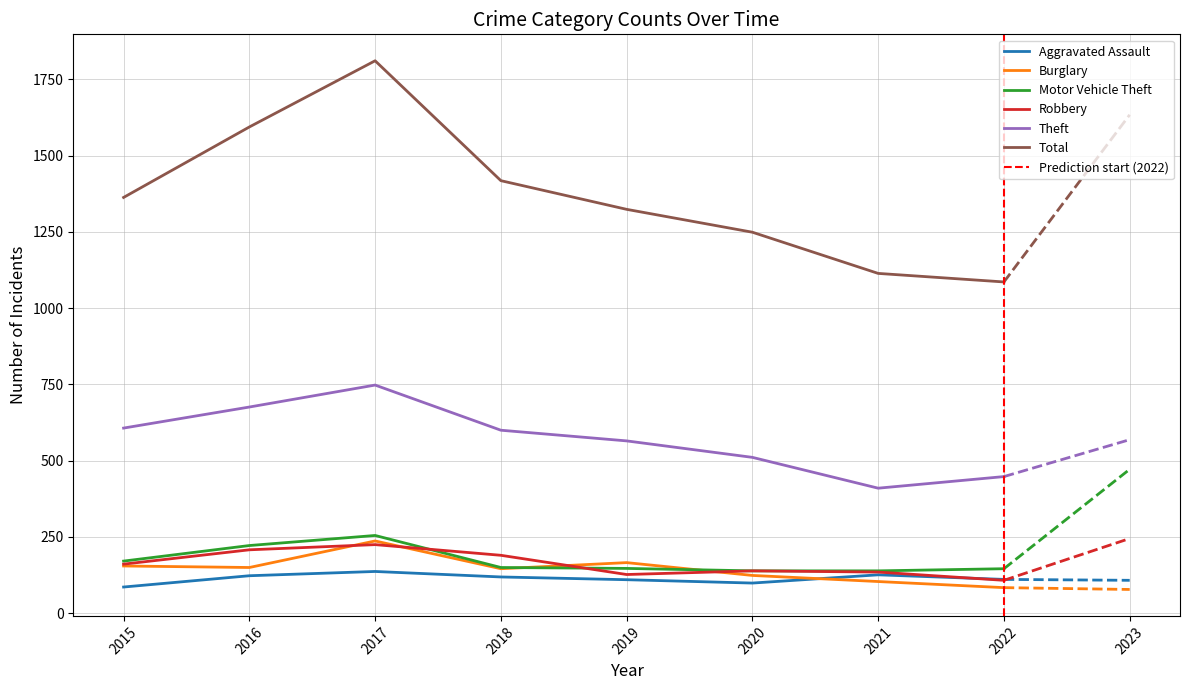

What is the difference between the highest and lowest values at 2017?

1674